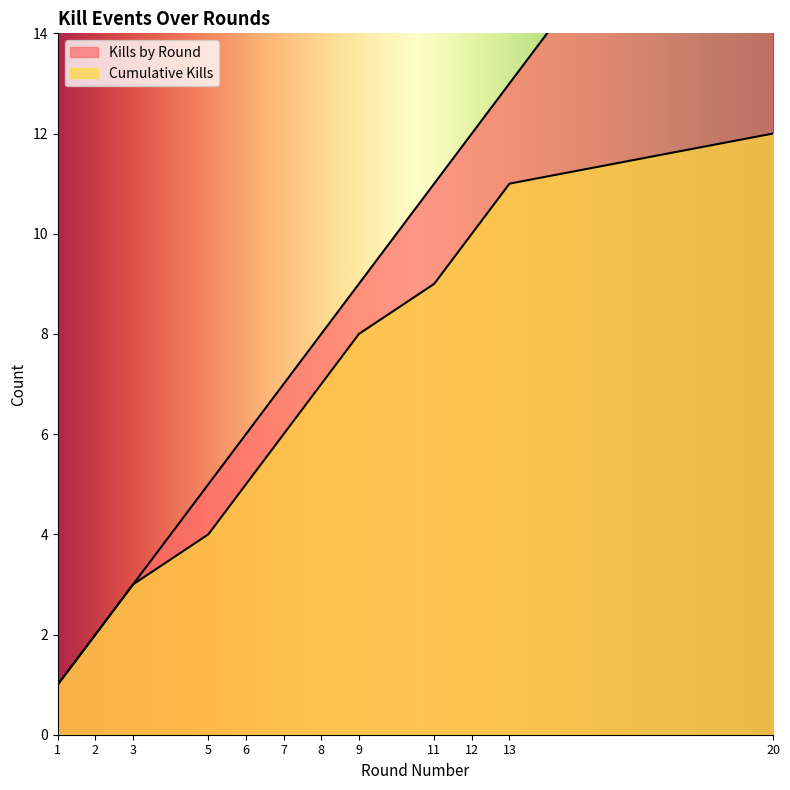

How many data points in Kills by Round are above 8?

5